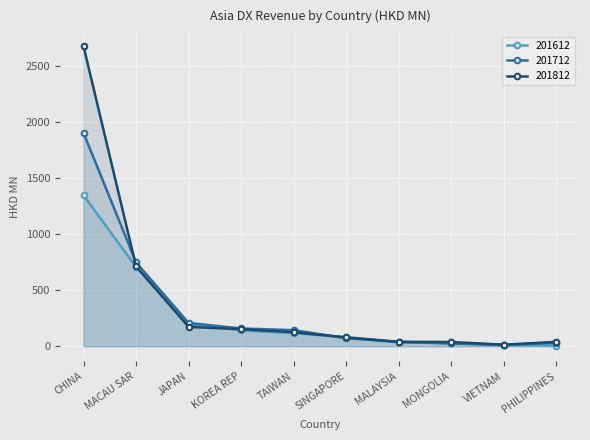

What is the value of the 201612 point at the 7th from the left?

35.9